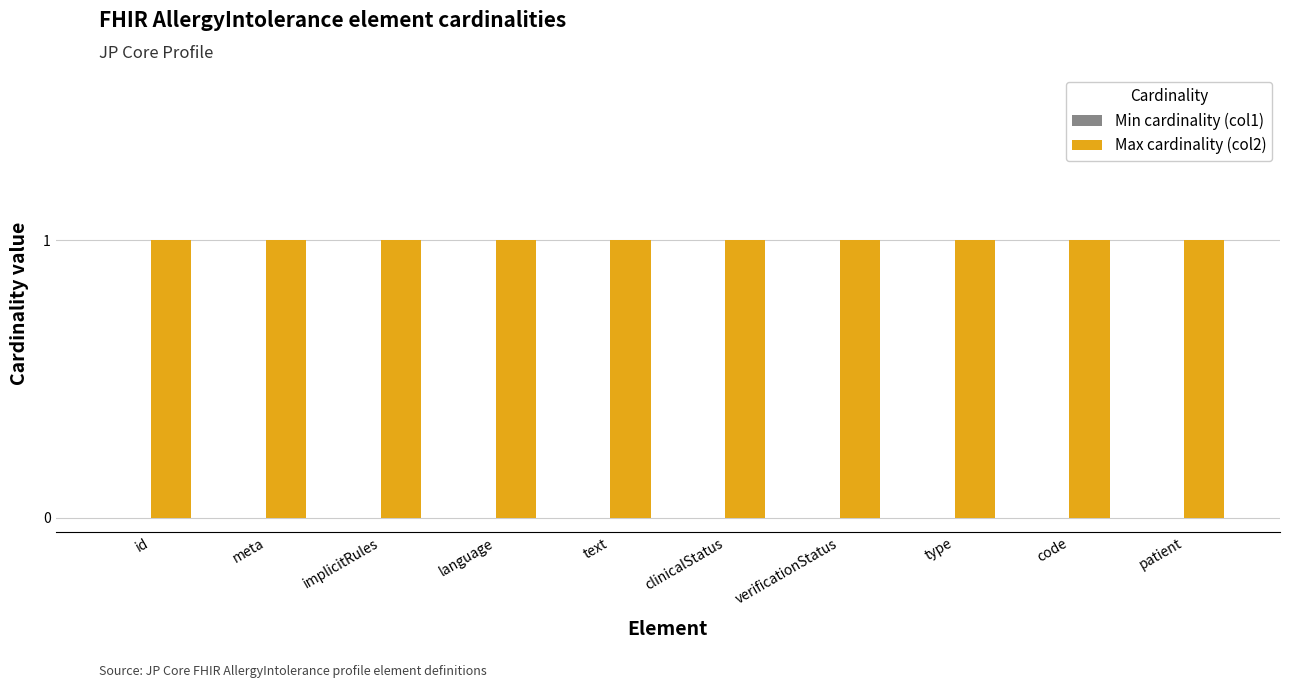

What is the sum of all Max cardinality (col2) values?

10